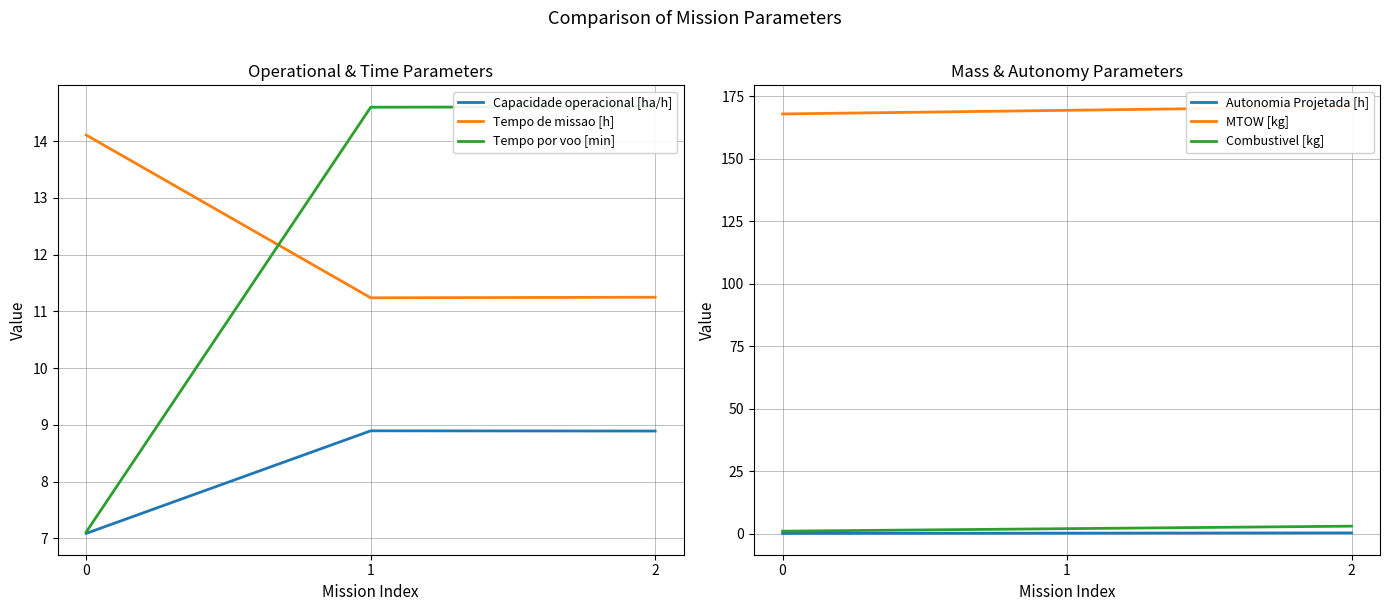

How many values in the Tempo por voo [min] series exceed 14?

2